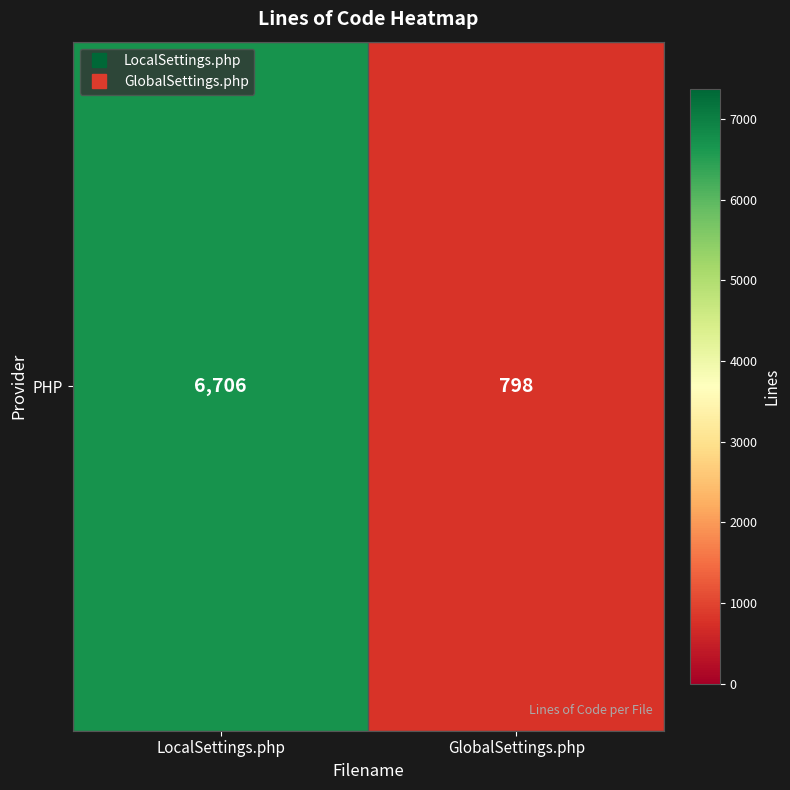

What is the smallest value displayed?

798